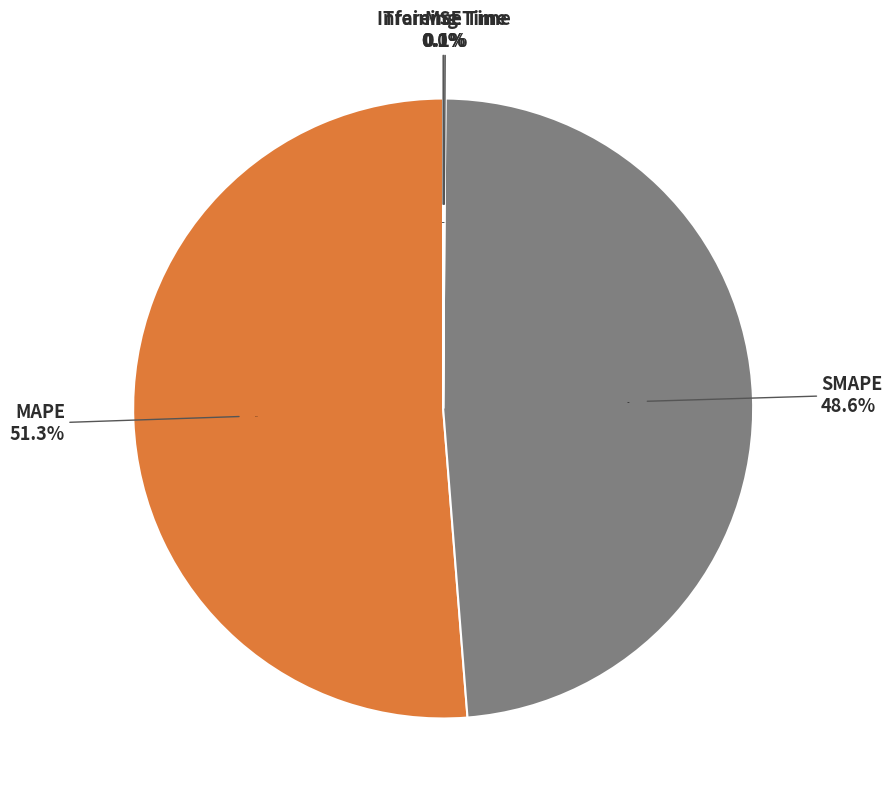

Rank the categories by value from lowest to highest.

MSE, Training Time, Inference Time, SMAPE, MAPE